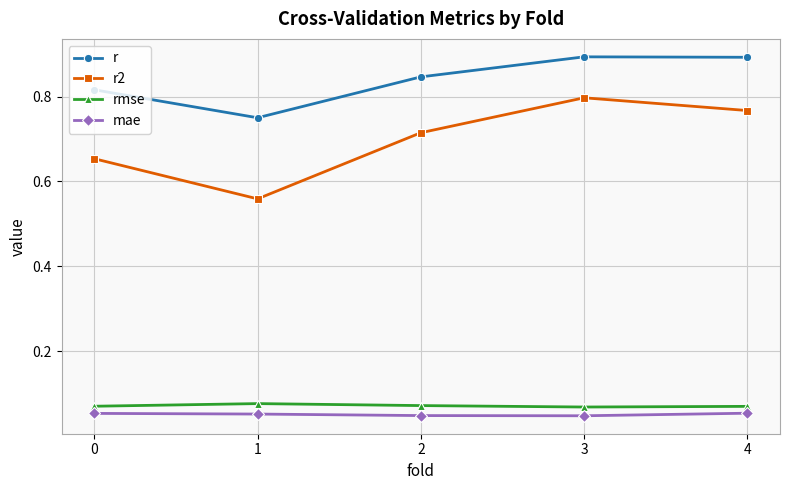

At how many categories does at least one series exceed 0?

5